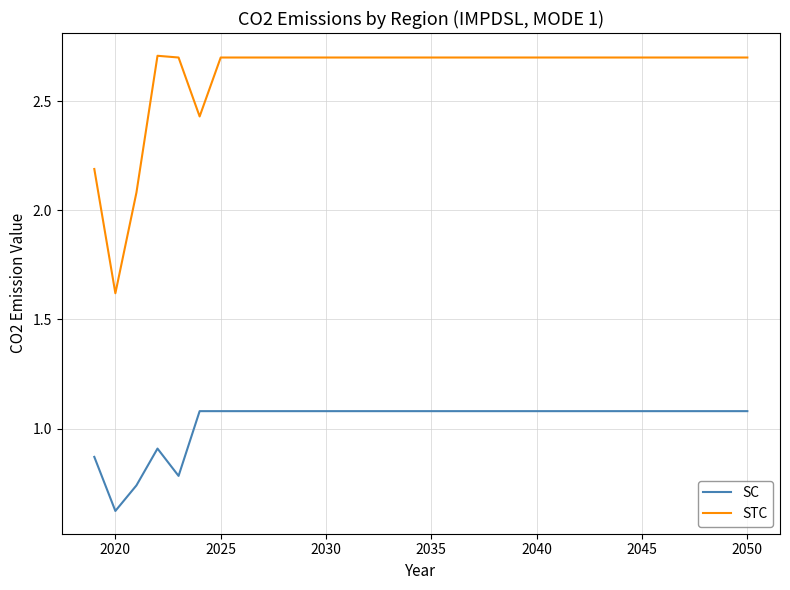

Which series has the largest total across all categories?

STC